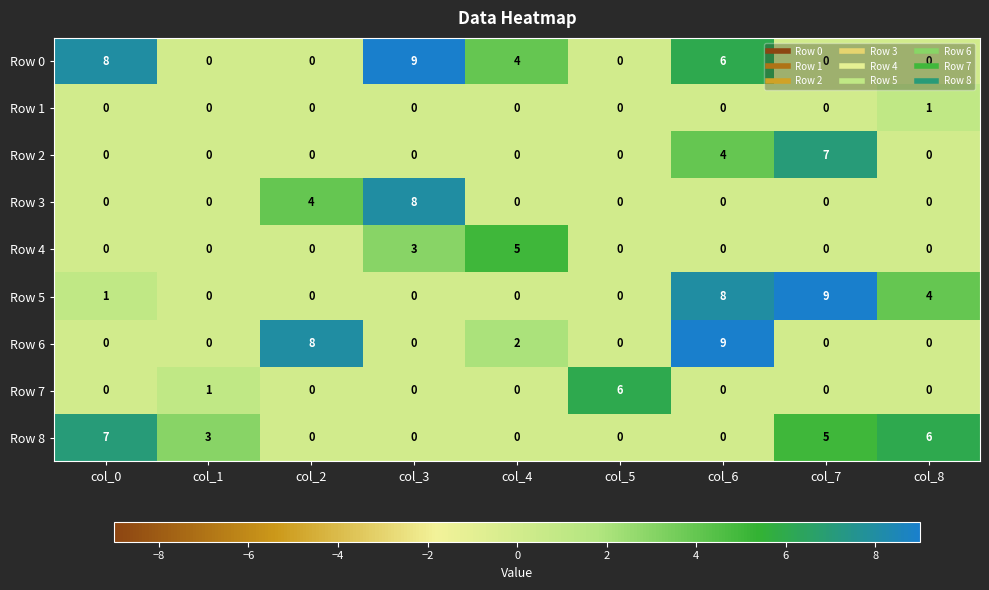

Which series has the largest total across all categories?

Row 0